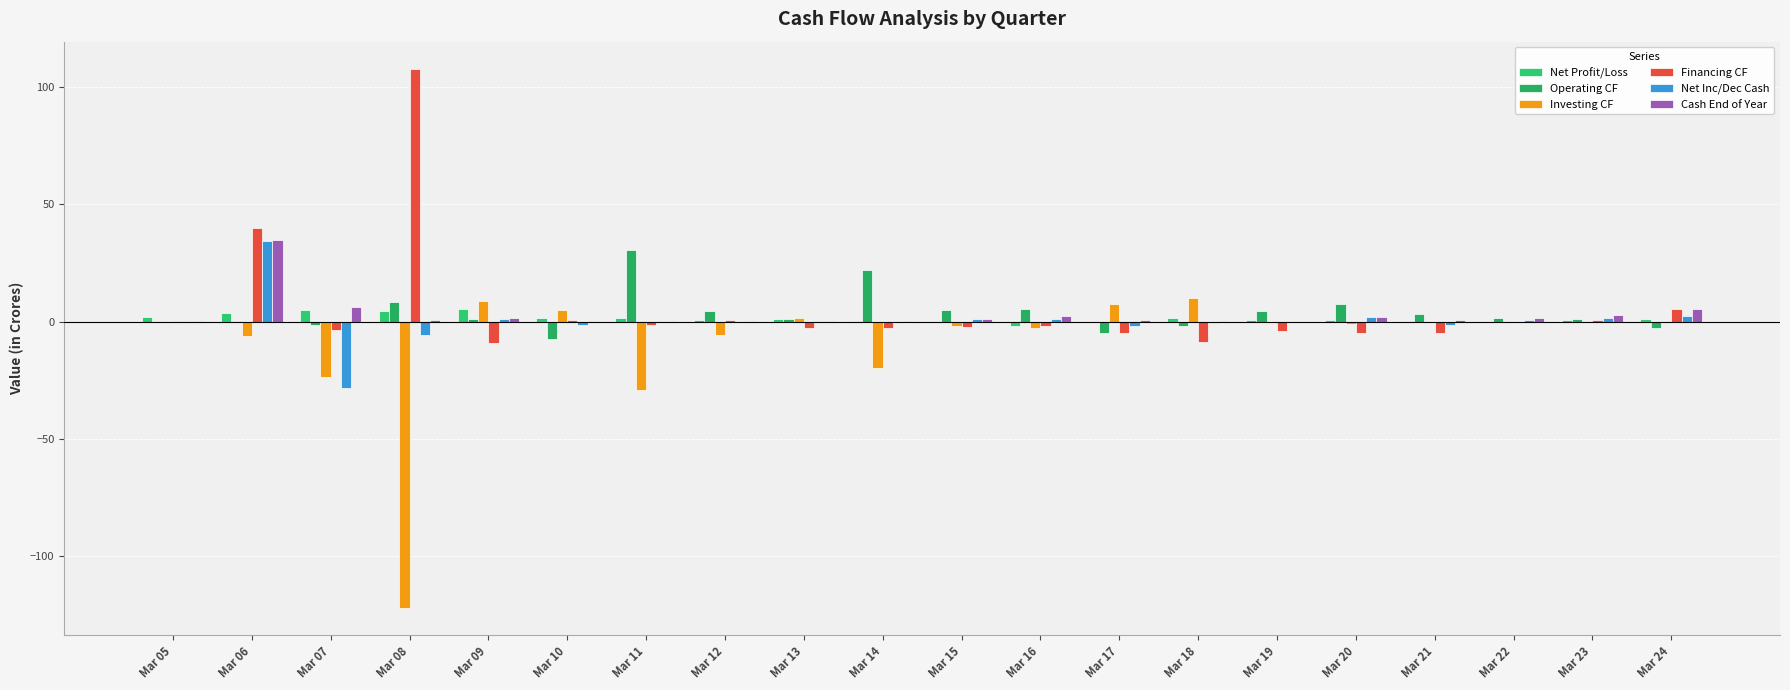

Reading right to left, what are all the values shown in this chart?

Net Profit/Loss: 1.1	0.8	0.1	0.2	0.9	0.9	1.7	0.1	-1.7	0.0	0.3	1.2	0.9	1.6	1.8	5.6	4.8	4.9	3.6	2.1
Operating CF: -2.4	1.0	1.8	3.3	7.7	4.4	-2.0	-4.6	5.5	5.1	22.0	1.0	4.5	30.6	-7.4	1.1	8.4	-1.3	0.5	0.1
Investing CF: -0.4	-0.2	-0.6	0.0	-0.9	-0.7	10.1	7.5	-2.6	-1.6	-19.5	1.7	-5.5	-29.0	5.1	8.8	-122.0	-23.4	-6.0	-0.5
Financing CF: 5.3	0.7	-0.2	-4.7	-4.8	-3.9	-8.6	-4.6	-1.9	-2.3	-2.8	-2.5	0.7	-1.4	1.0	-8.9	107.9	-3.6	40.0	0.5
Net Inc/Dec Cash: 2.5	1.6	0.9	-1.4	2.0	-0.2	-0.5	-1.7	1.1	1.1	-0.3	0.3	-0.2	0.1	-1.3	1.0	-5.7	-28.4	34.4	0.1
Cash End of Year: 5.6	3.1	1.5	0.6	2.0	0.1	0.2	0.7	2.4	1.4	0.2	0.5	0.2	0.5	0.3	1.6	0.6	6.4	34.8	0.4